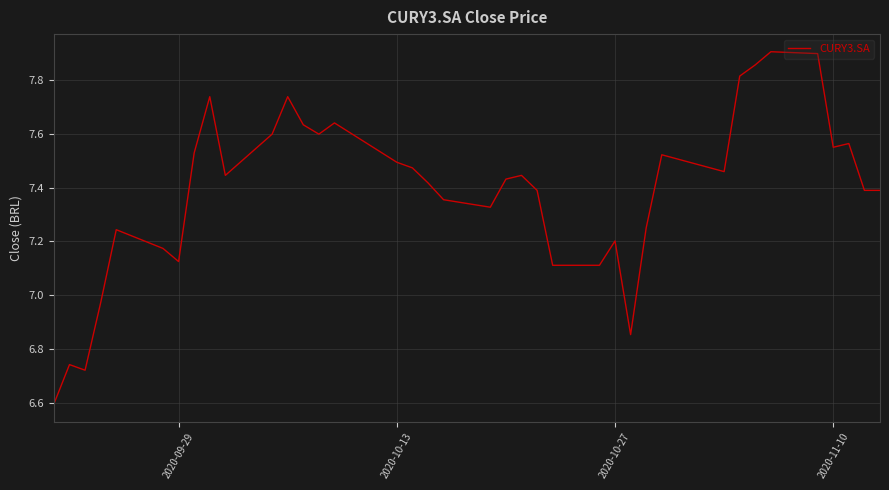

Does the chart display data point markers on the line(s)?

No